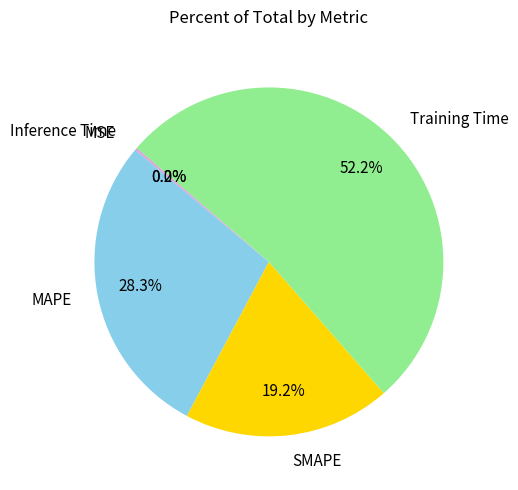

What percentage is the Training Time slice, to the nearest percent?

52%